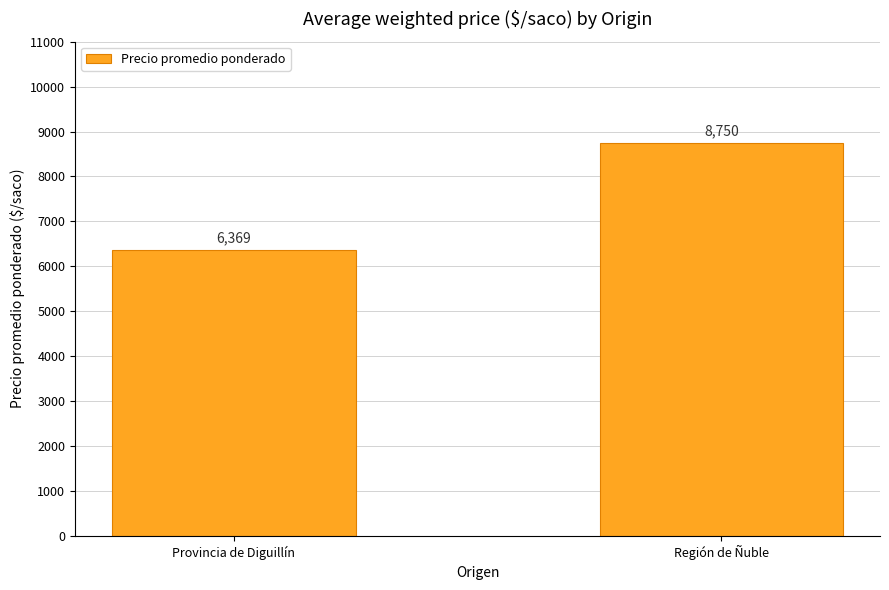

What is the label of the 1st bar from the left?

Provincia de Diguillín